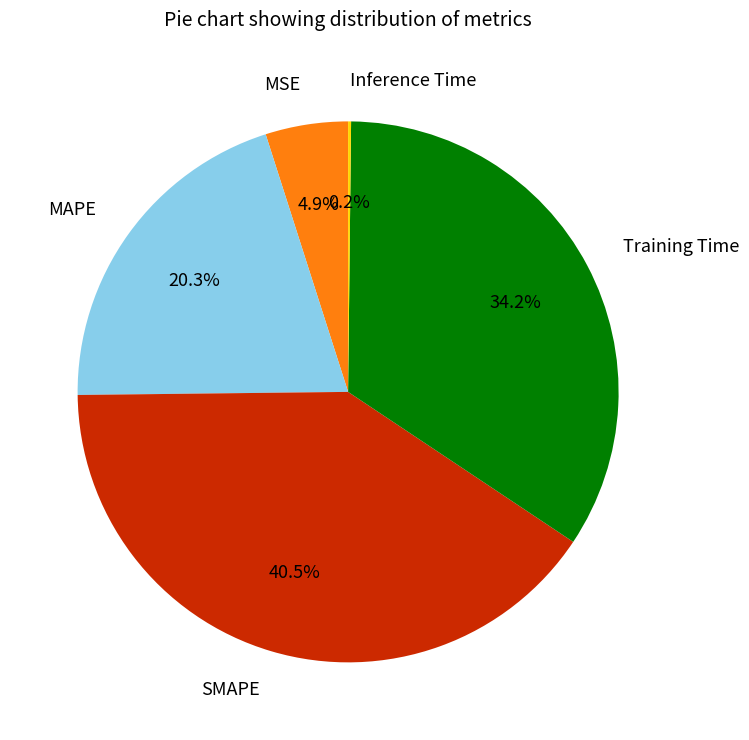

Between Training Time and MSE, which is larger?

Training Time